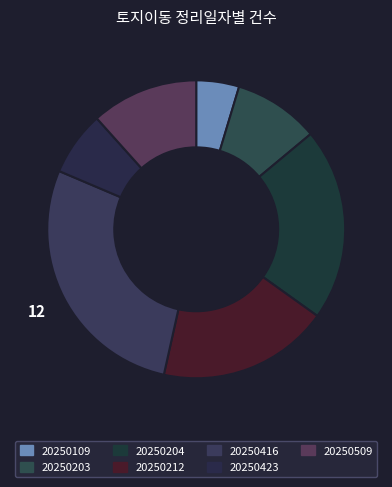

Combined, what portion of the pie is 20250204 and 20250109?

25.6%